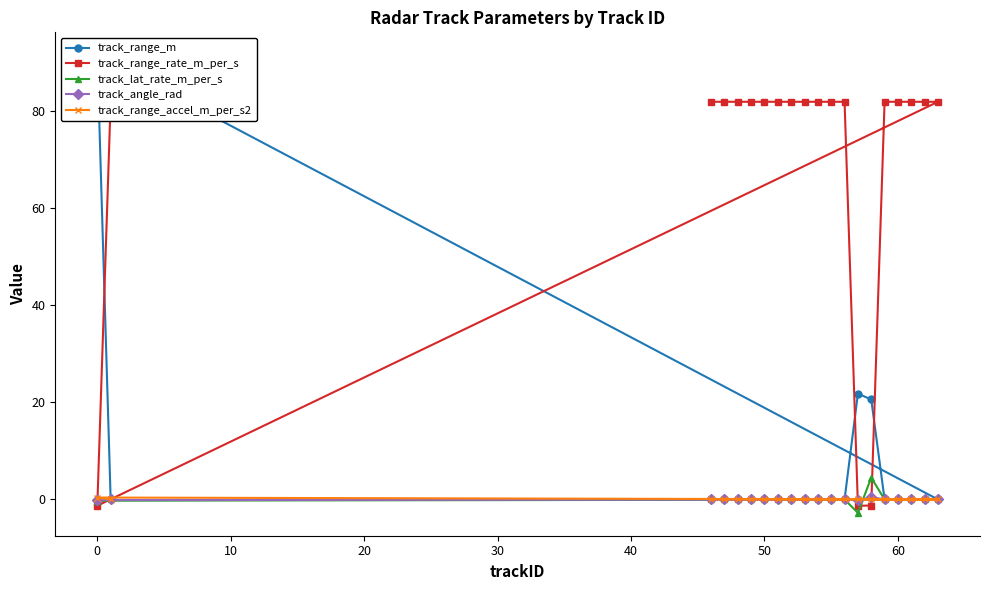

Which series has the widest spread of values?

track_range_m